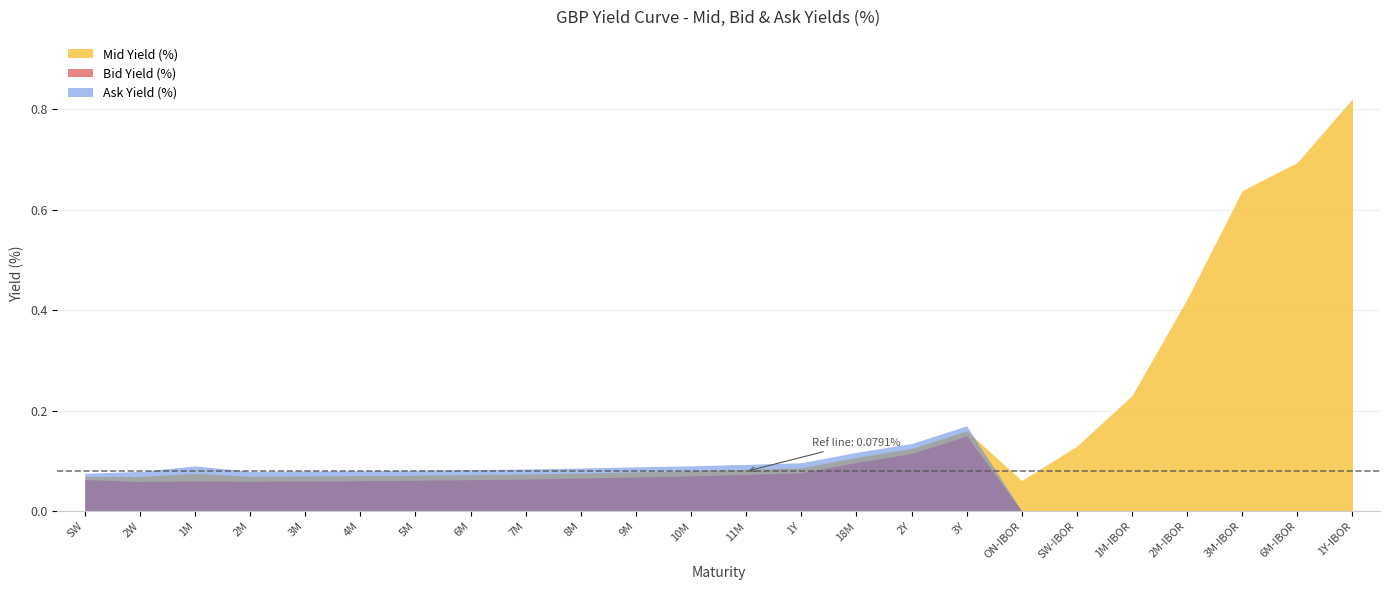

What is the value of the Bid Yield (%) point at the 15th from the left?

0.1